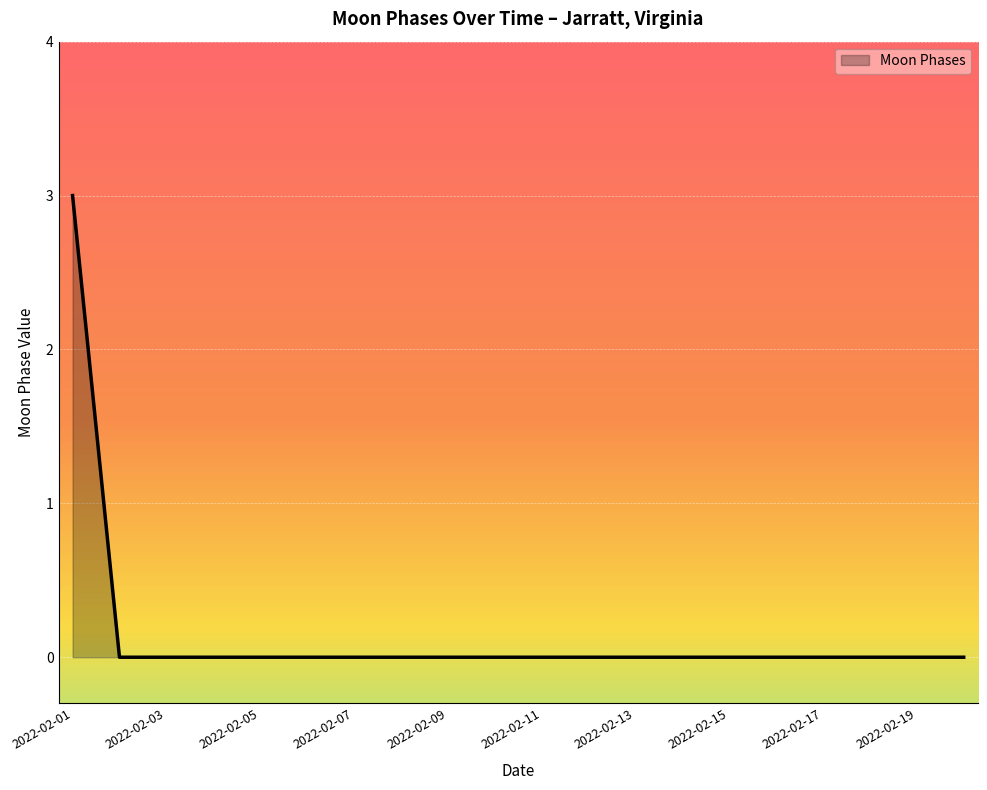

What is the greatest value displayed?

3